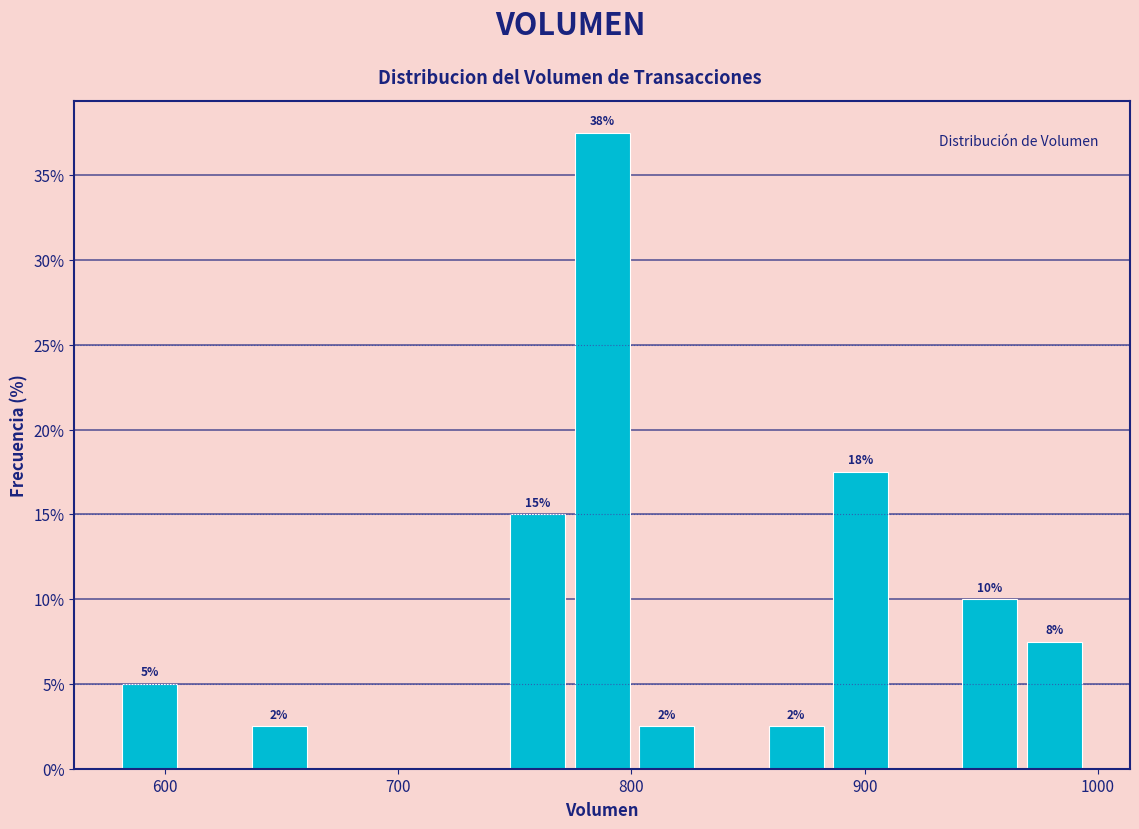

Read against the x-axis, roughly where is the centre of the tallest bar?

790